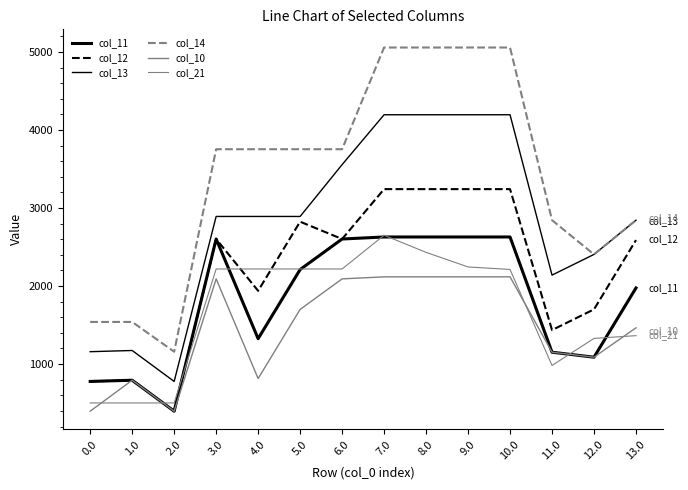

True or false: col_21 and col_13 cross at least once.

False